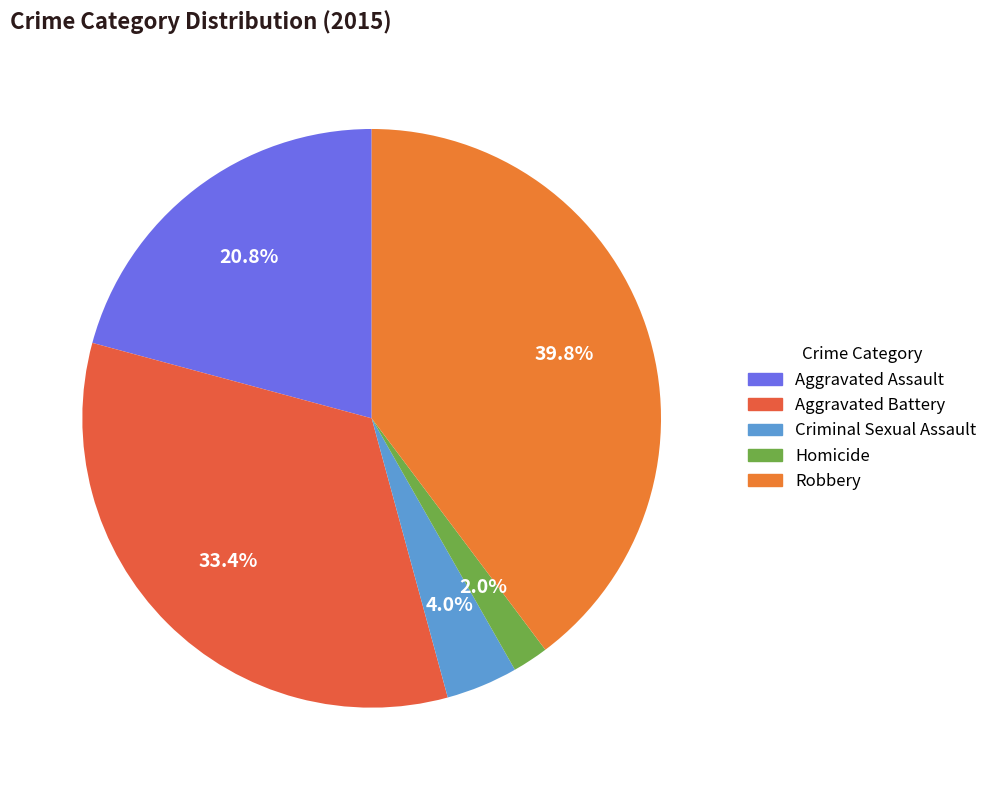

To the nearest percent, what is the difference between the largest and smallest slice percentages?

38%